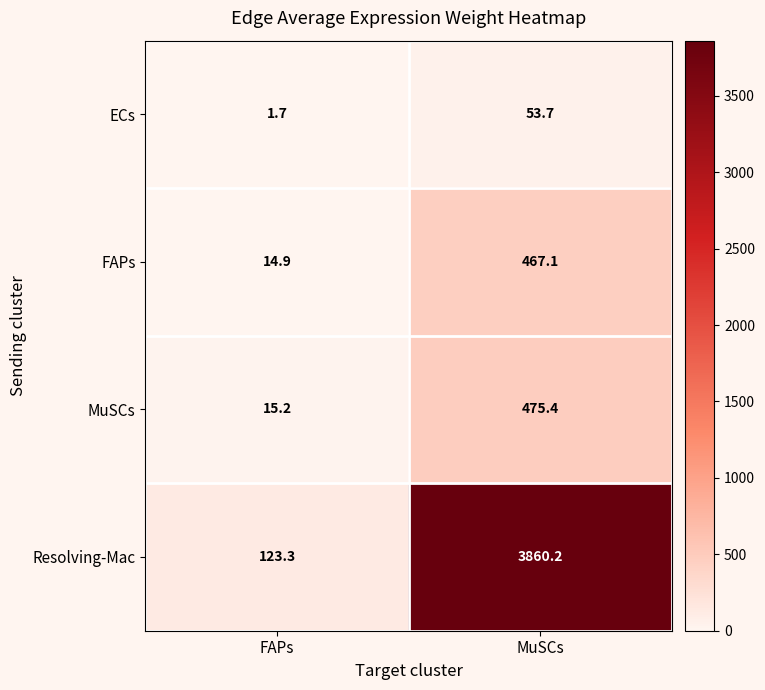

What is the greatest value displayed?

3860.2